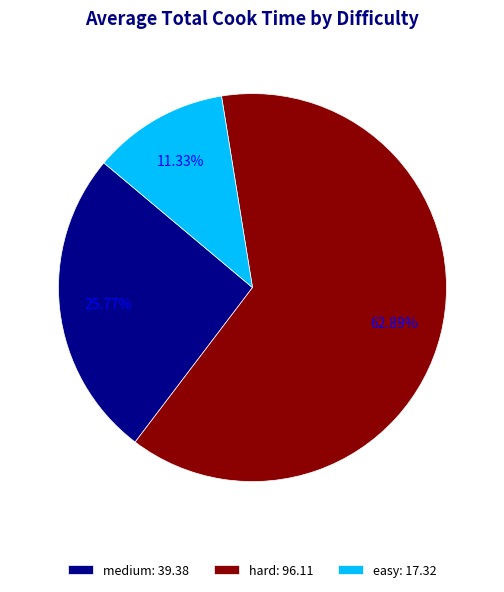

True or false: hard accounts for 63% of the total.

True